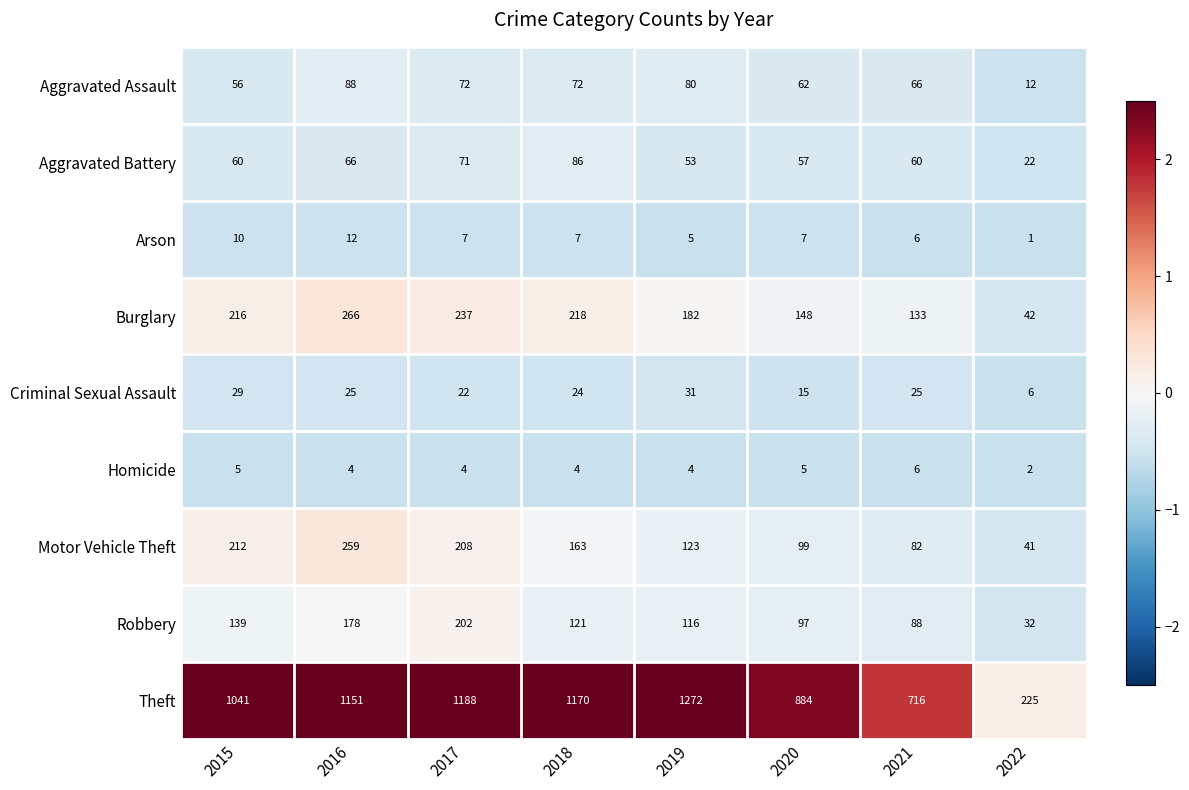

List the series in order of their peak value, lowest first.

Homicide, Arson, Criminal Sexual Assault, Aggravated Battery, Aggravated Assault, Robbery, Motor Vehicle Theft, Burglary, Theft